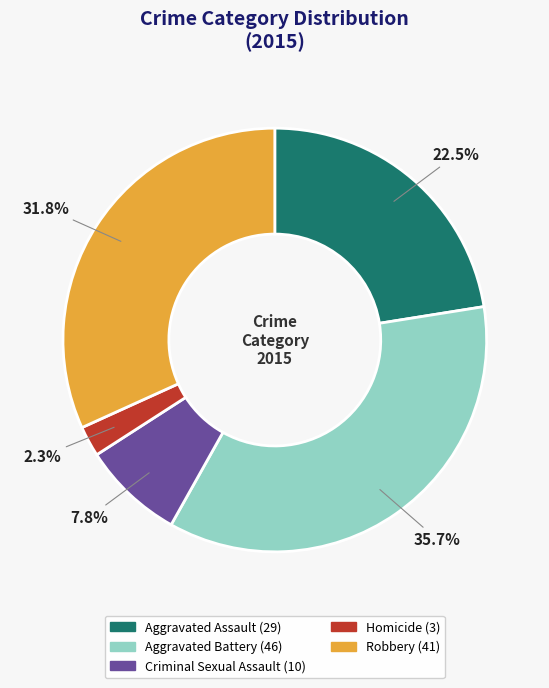

Which slice is the largest?

Aggravated Battery